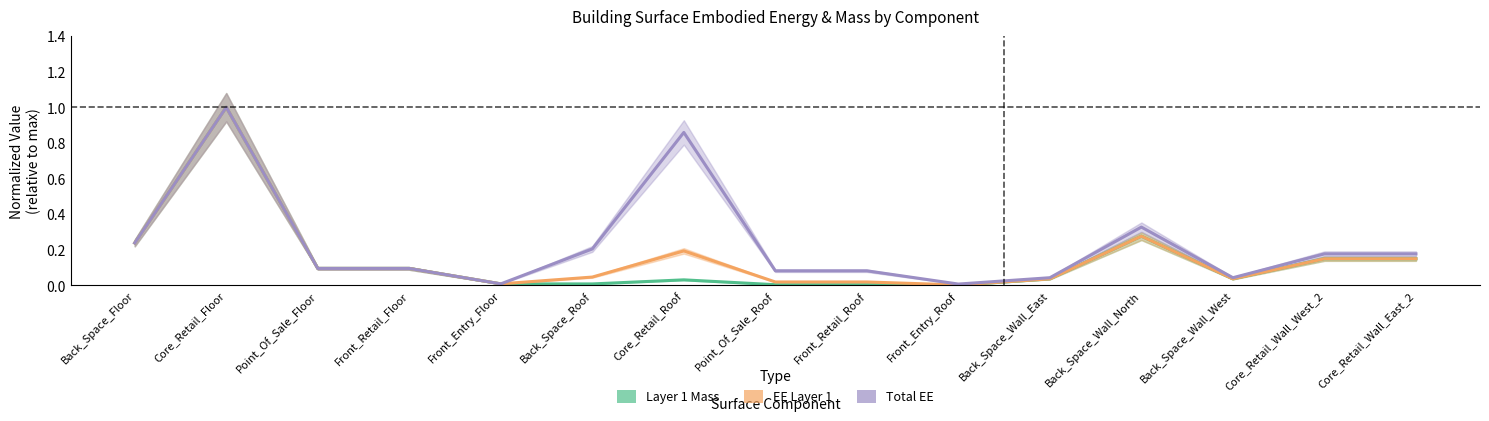

At which category is the sum across all series the highest?

Core_Retail_Floor